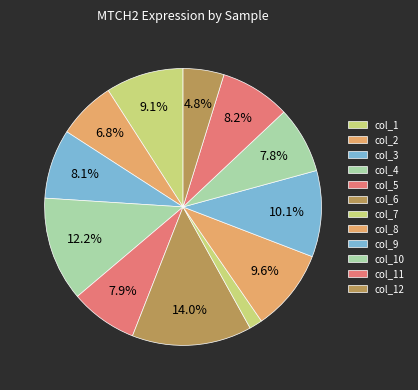

To the nearest percent, what is the difference between the largest and smallest slice percentages?

12%